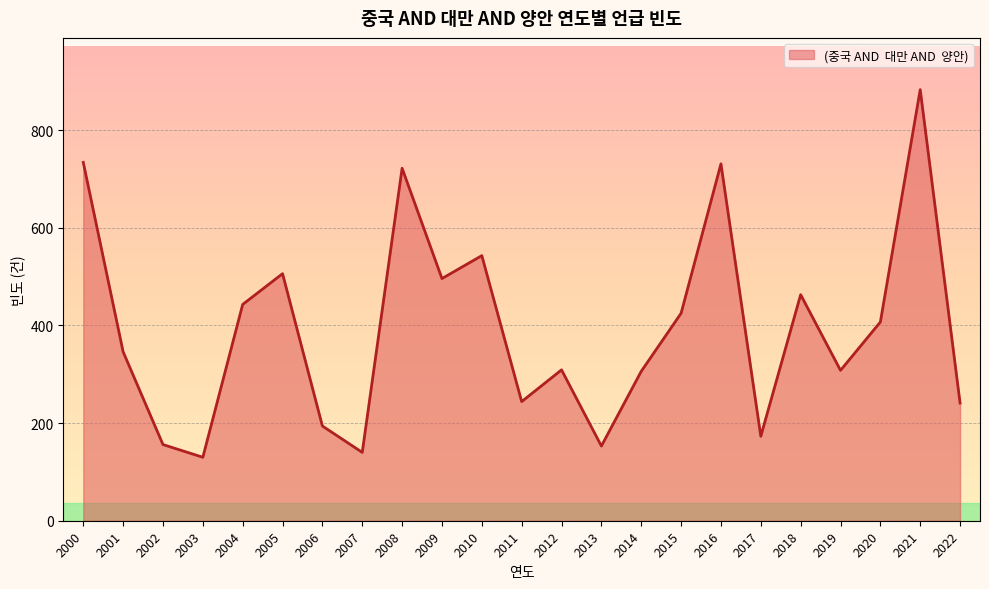

Approximately how many times larger is the value at 2014 compared to 2009?

0.6